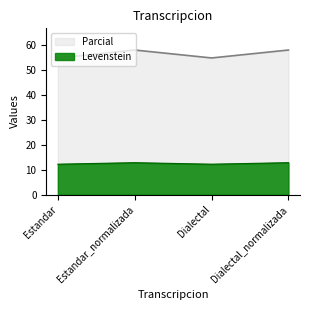

Reading left to right, list all the values displayed in this chart.

Levenstein: 12.2	12.8	12.2	12.8
Parcial: 54.8	58.0	54.8	58.0